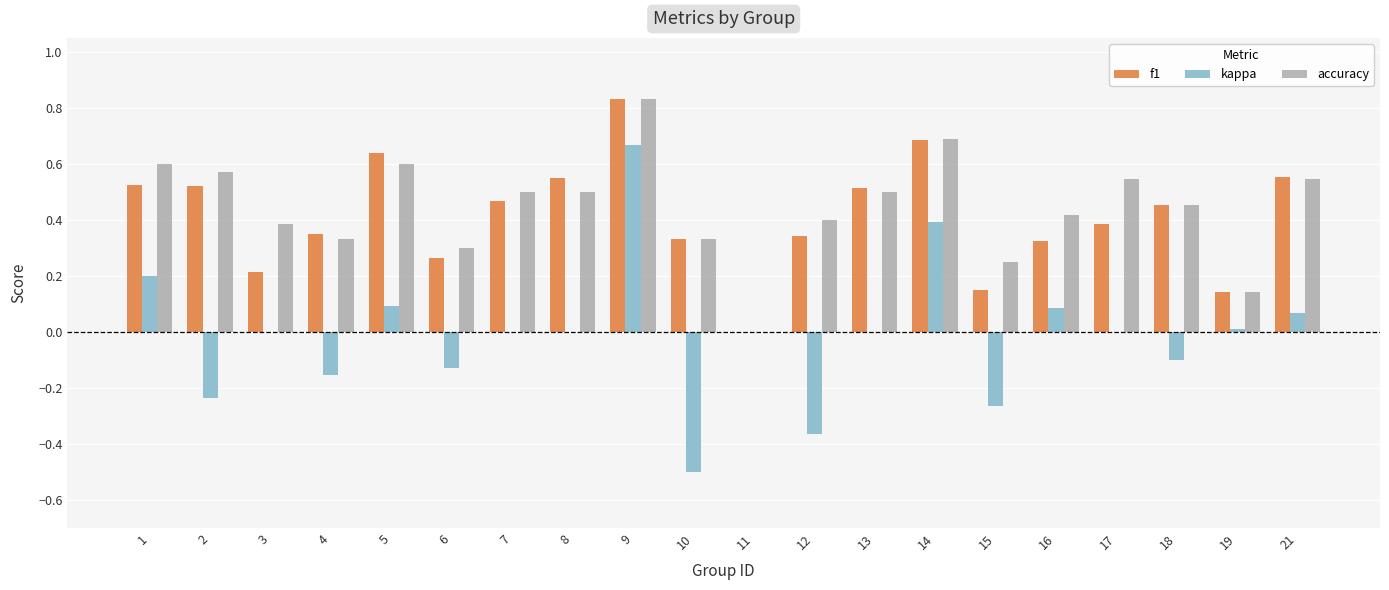

Which series changed the most between 5 and 11?

f1